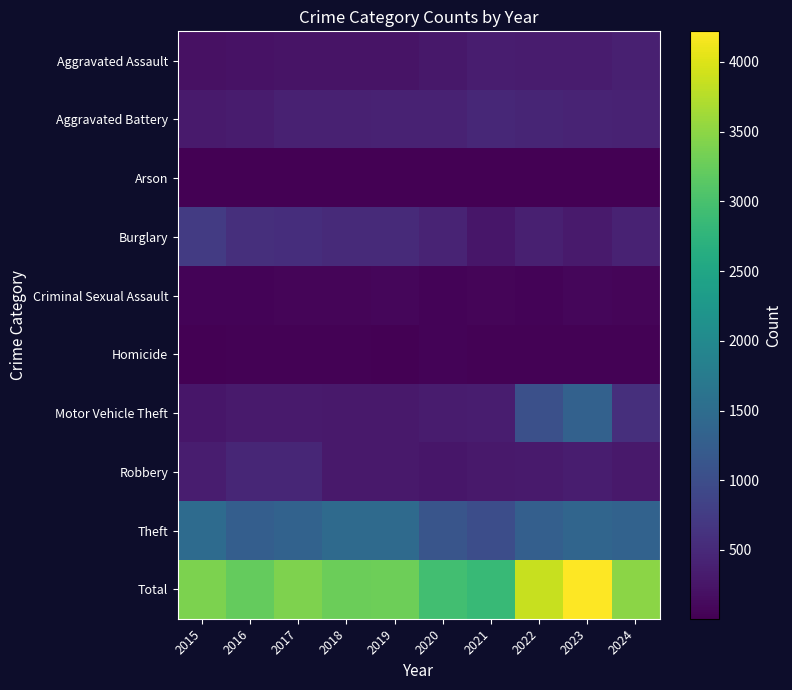

What is the difference between the highest and lowest values at 2018?

3265